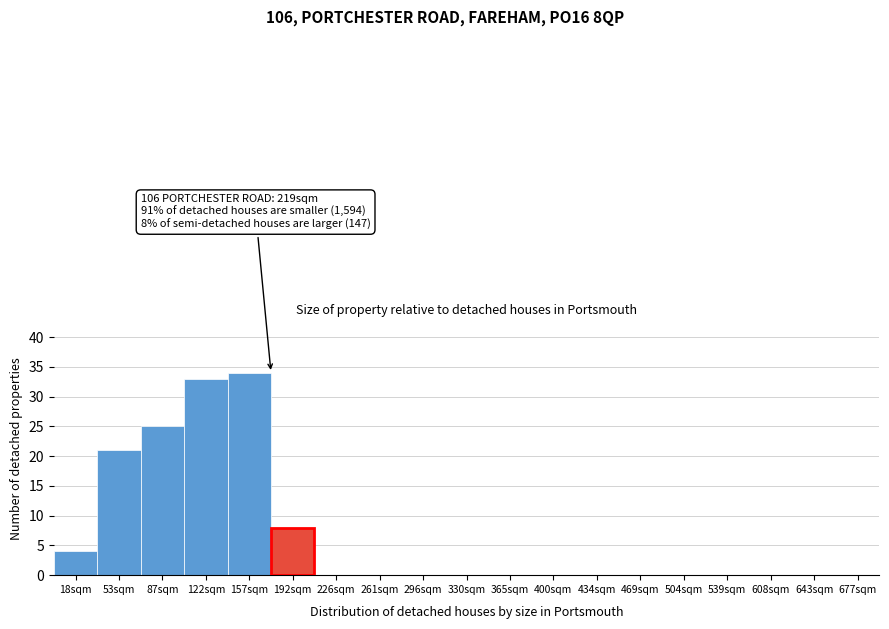

Reading right to left, list all the values displayed in this chart.

677sqm=0	643sqm=0	608sqm=0	539sqm=0	504sqm=0	469sqm=0	434sqm=0	400sqm=0	365sqm=0	330sqm=0	296sqm=0	261sqm=0	226sqm=0	192sqm=8	157sqm=34	122sqm=33	87sqm=25	53sqm=21	18sqm=4